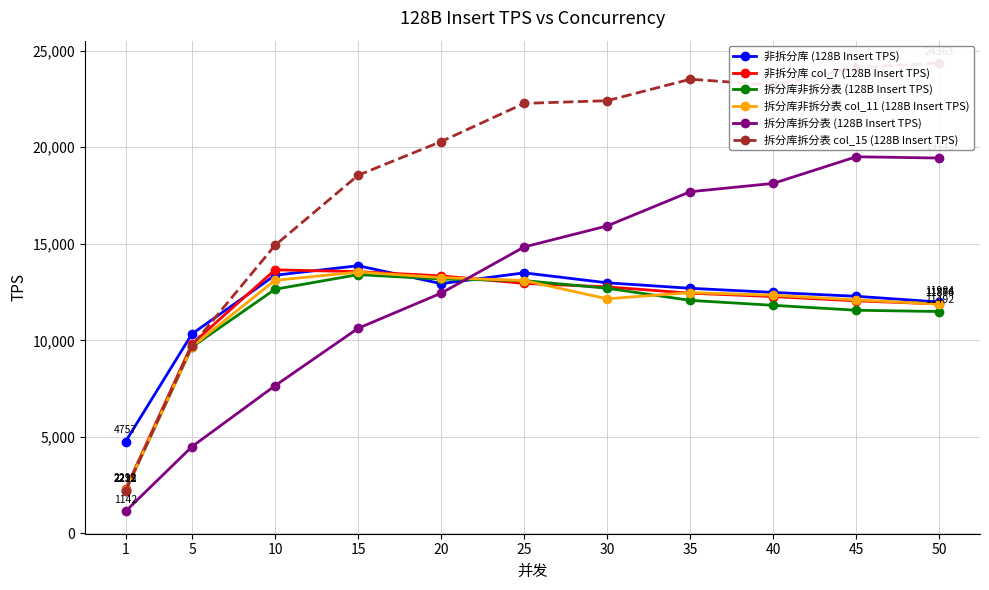

Where do 拆分库非拆分表 (128B Insert TPS) and 非拆分库 col_7 (128B Insert TPS) first cross each other?

20 and 25